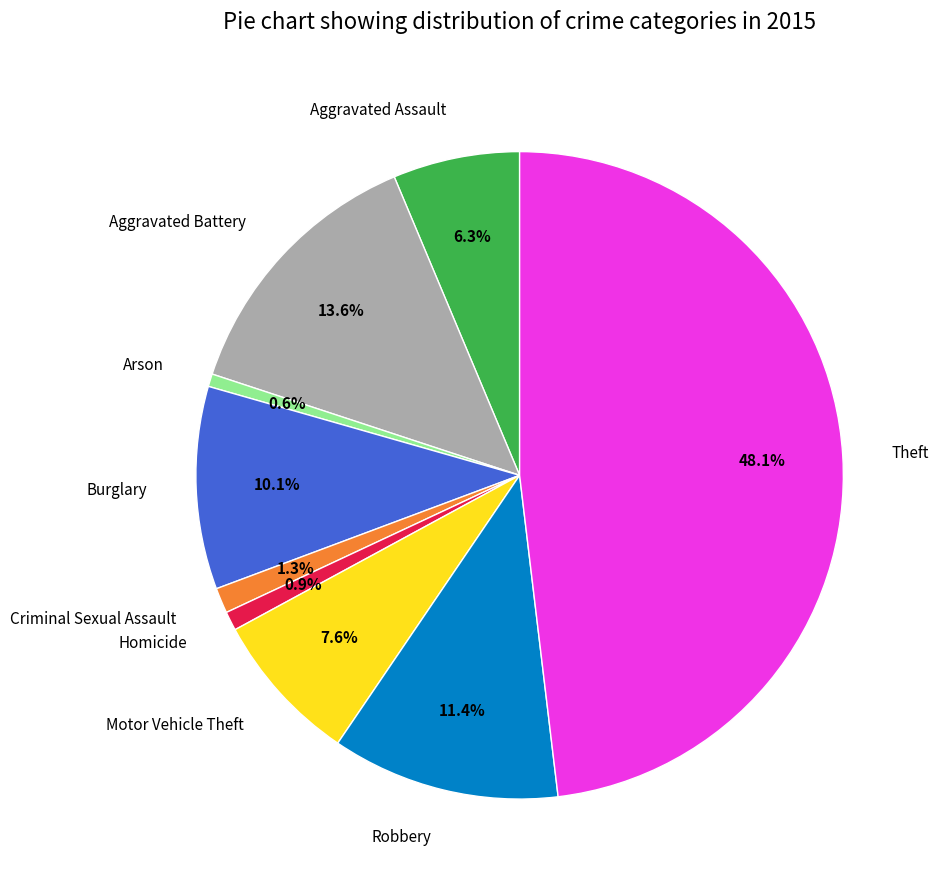

Does Theft account for over 50% of the chart?

No